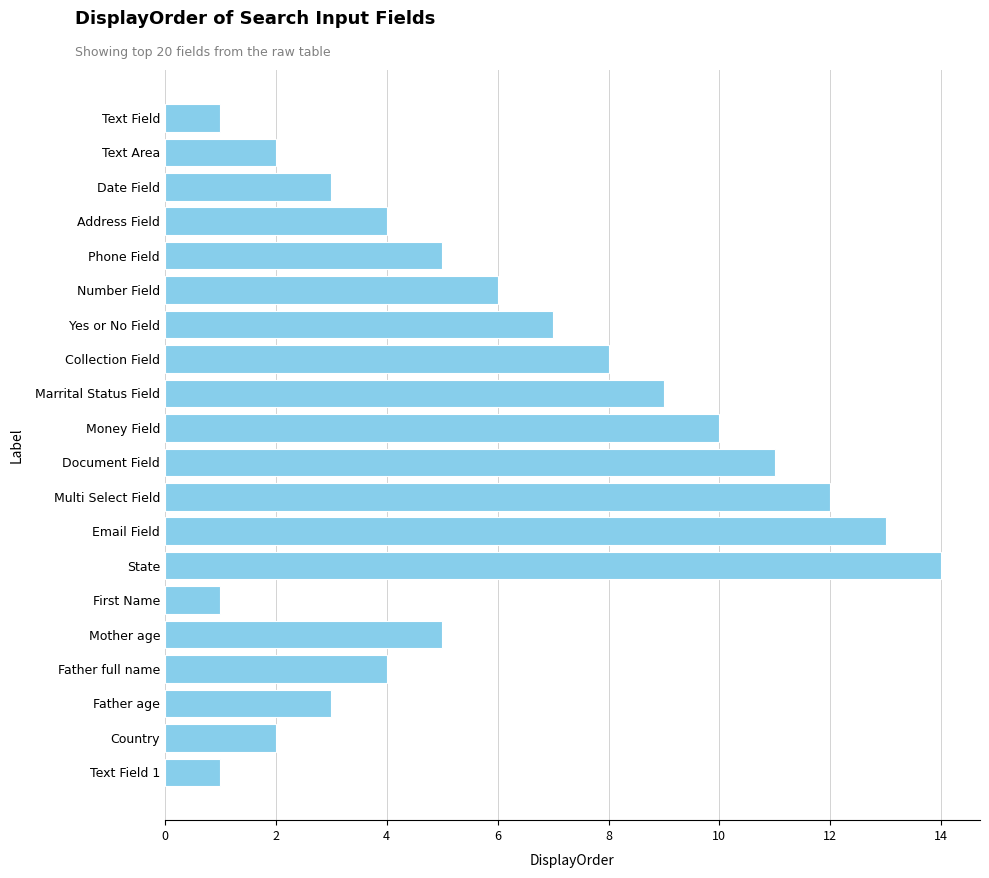

Which has a higher value, Document Field or Email Field?

Email Field